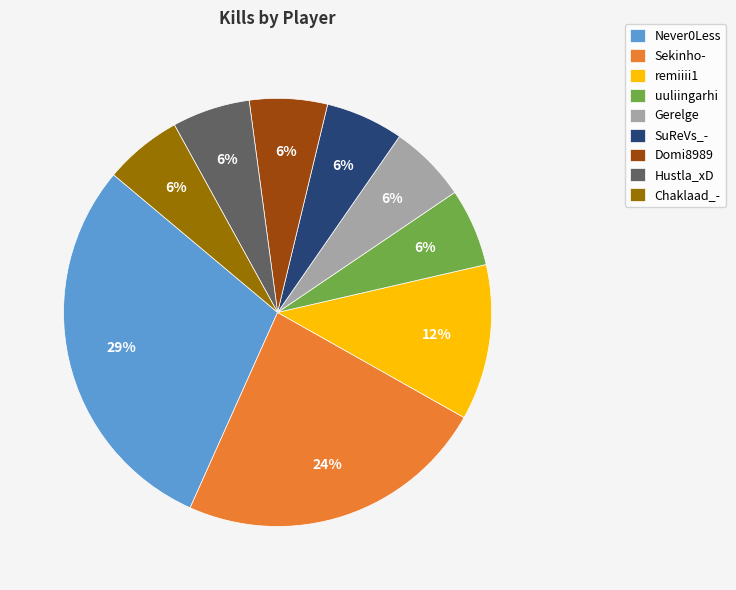

To the nearest percent, what is the average slice percentage?

11%